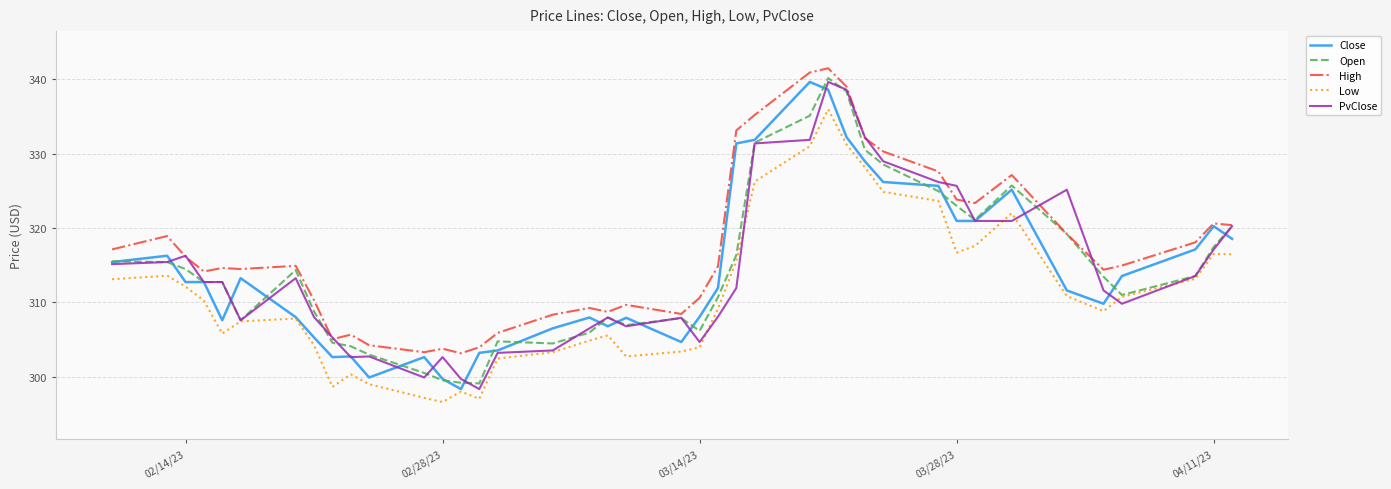

What is the maximum value shown in the chart?

341.5